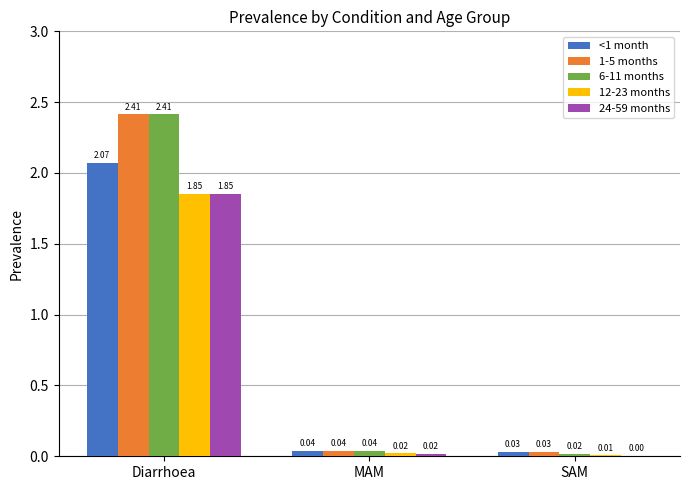

What is the spread (max minus min) of values at Diarrhoea?

0.6